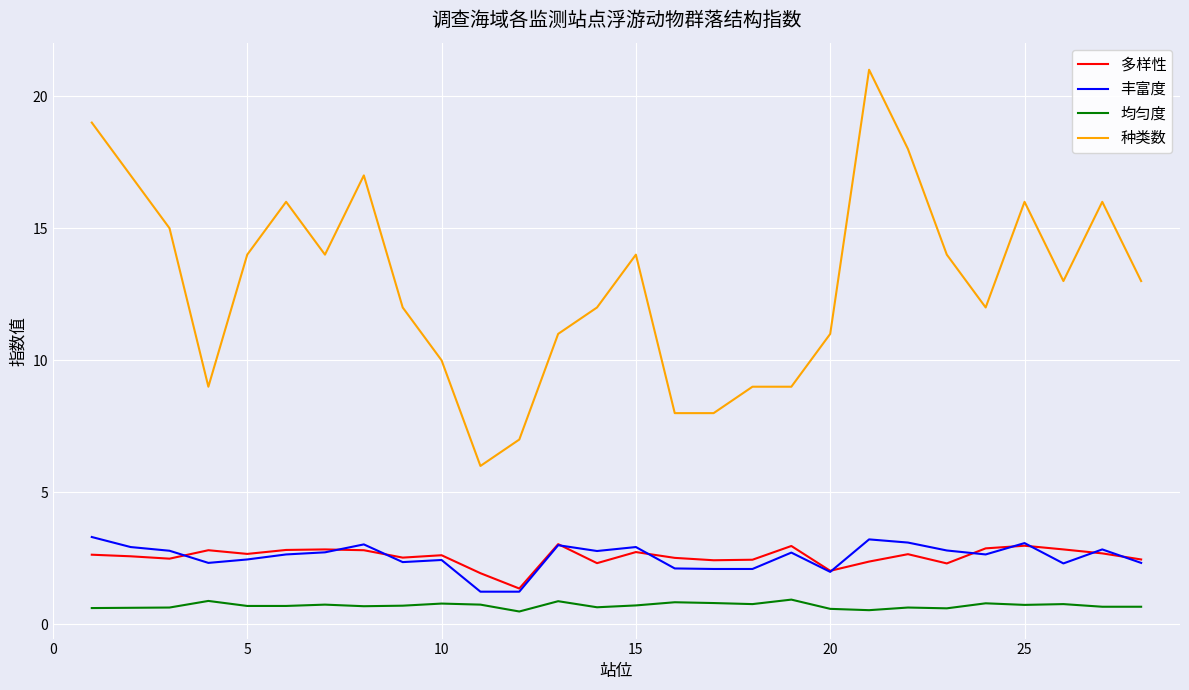

Which series has the largest total across all categories?

种类数